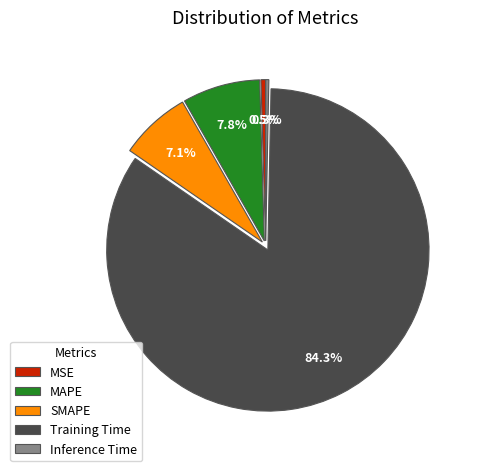

Which has a higher value, MSE or SMAPE?

SMAPE